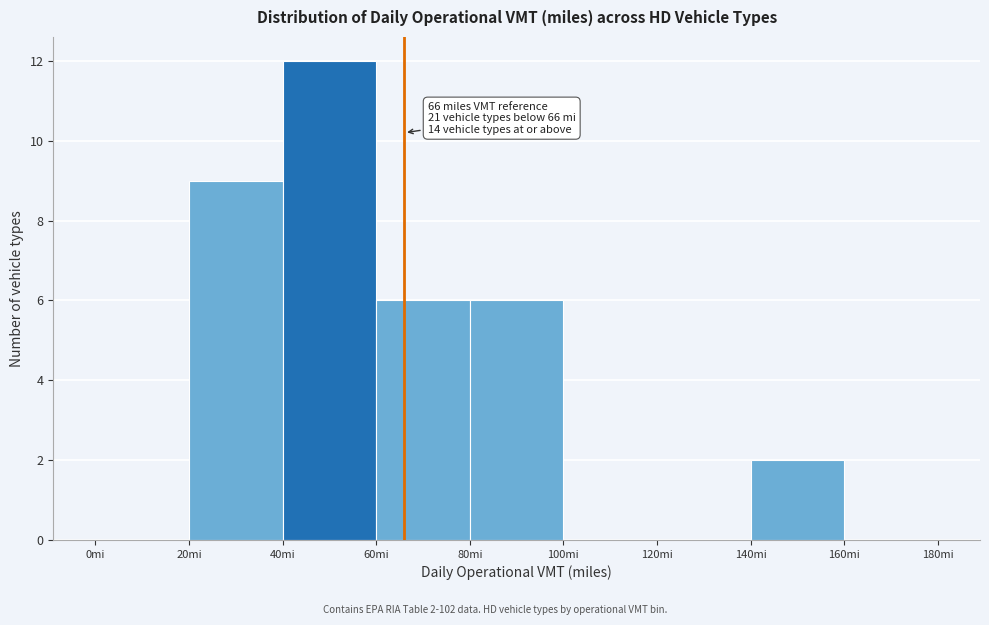

Which range on the x-axis has the tallest bar?

40 to 60